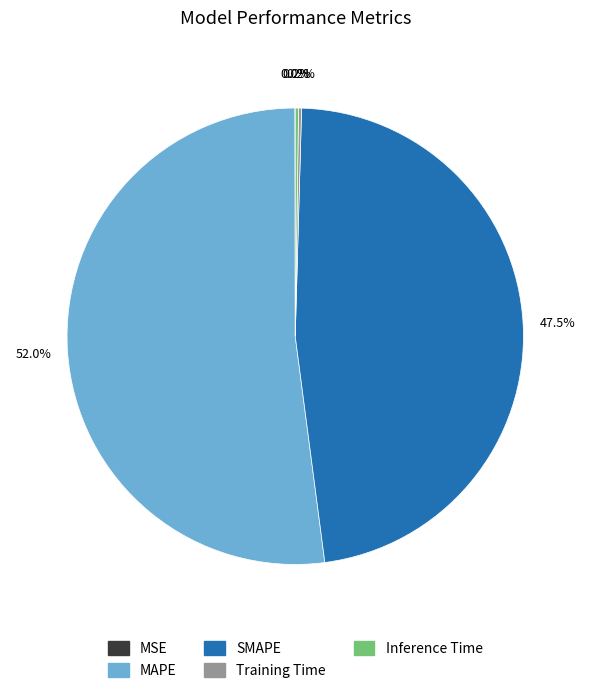

Does any single category account for the majority?

Yes